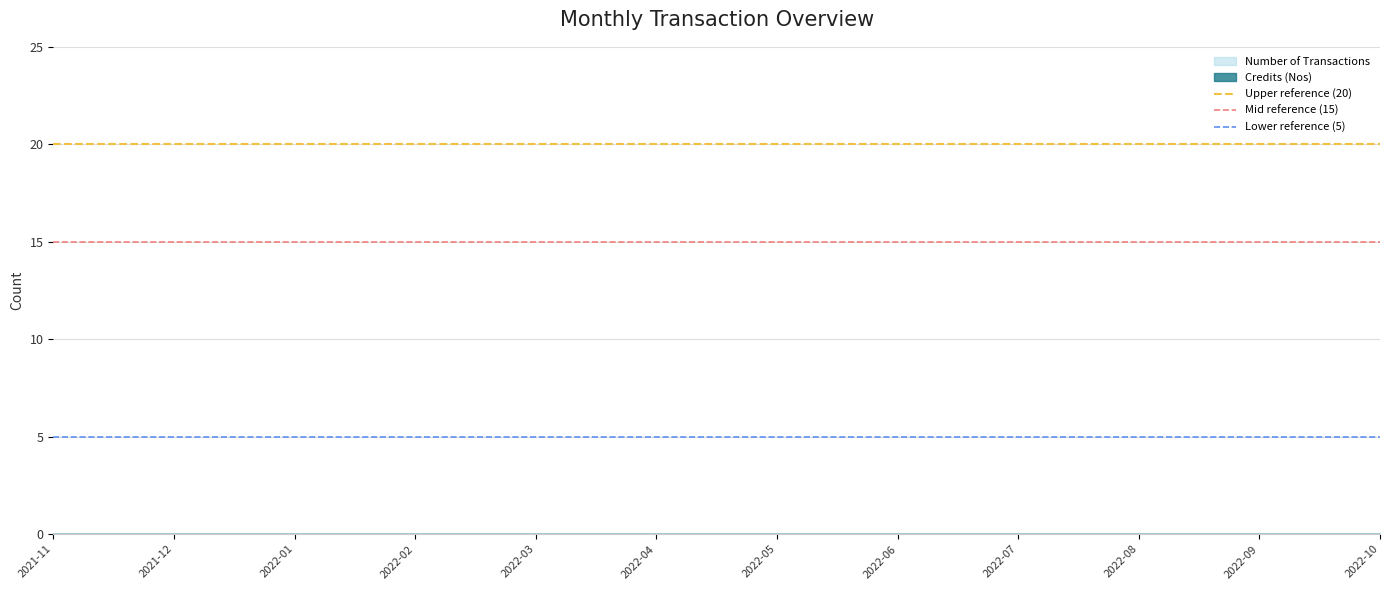

Which series has the widest spread of values?

Upper reference (20)